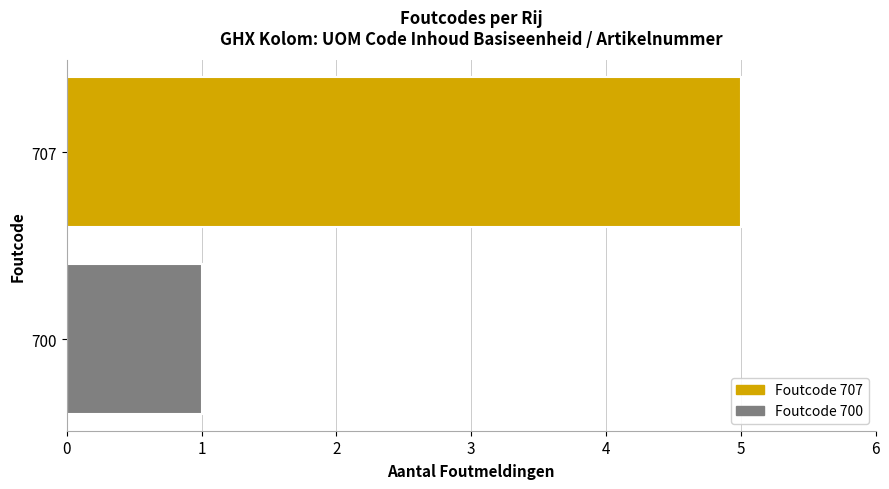

Rank the categories by value from highest to lowest.

707, 700